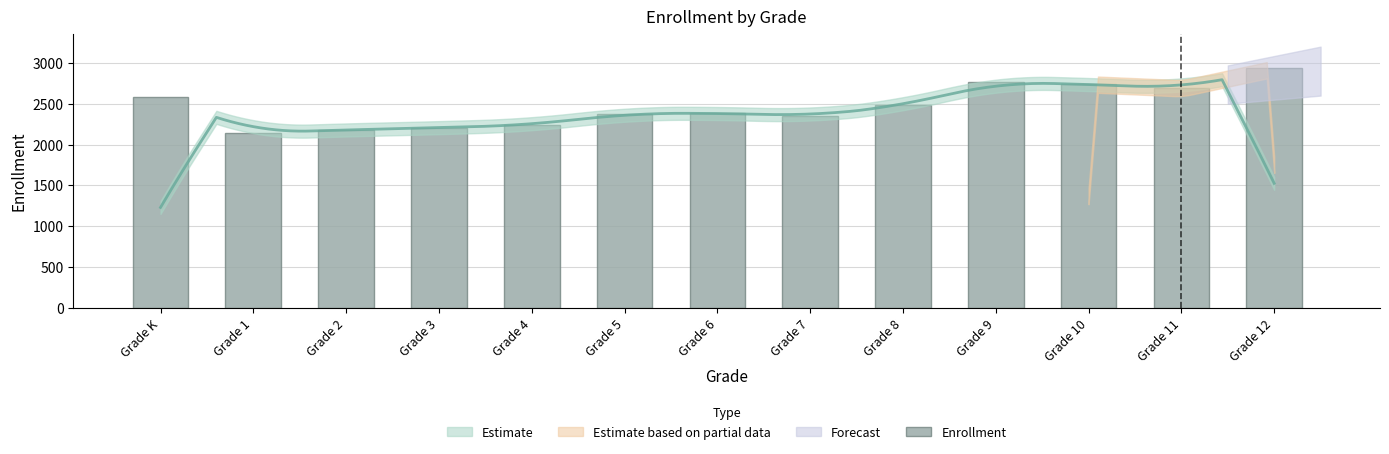

Which has a higher value, Grade 5 or Grade 1?

Grade 5